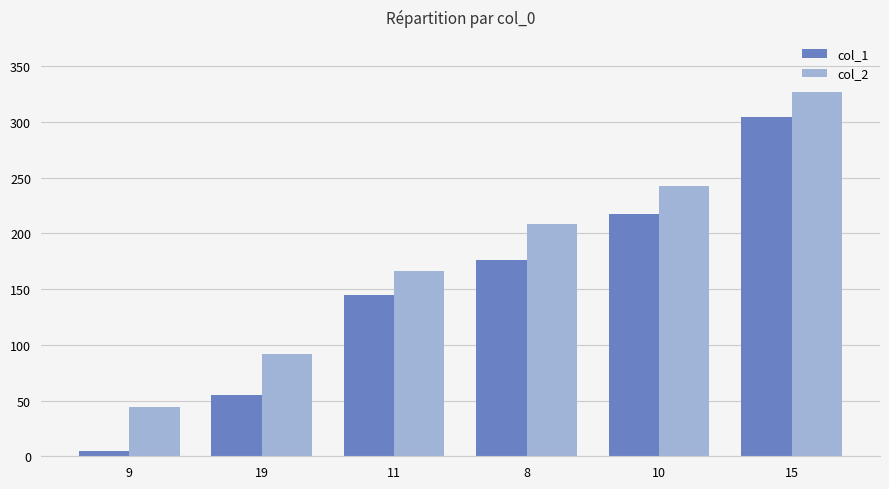

At which category is the sum across all series the highest?

15